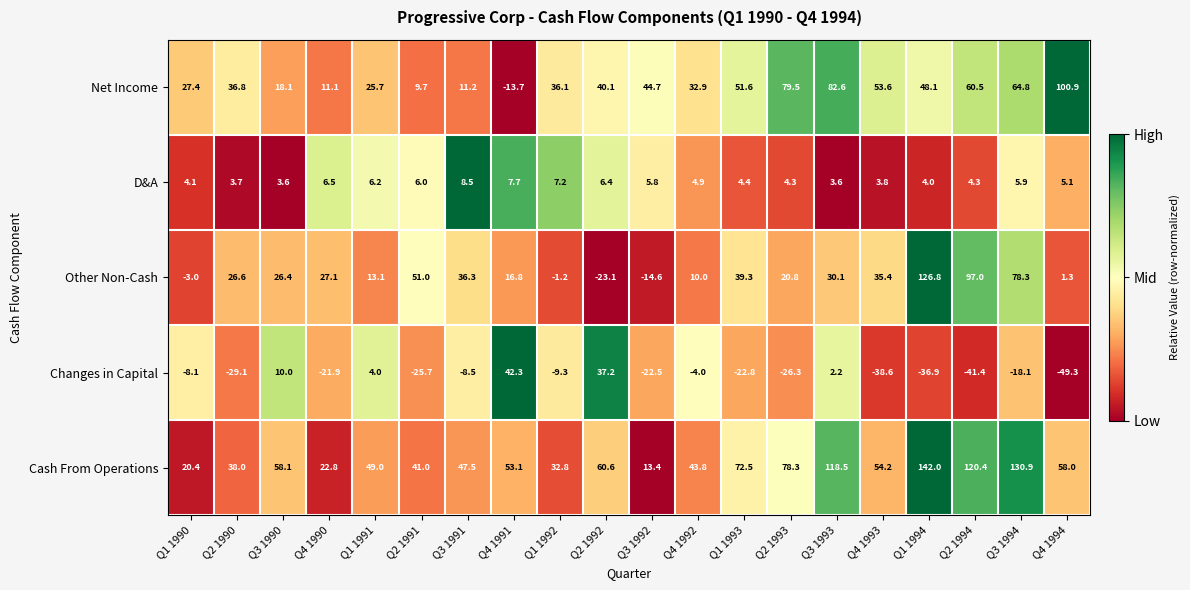

Between Q2 1992 and Q3 1994, which series saw the biggest shift?

Other Non-Cash